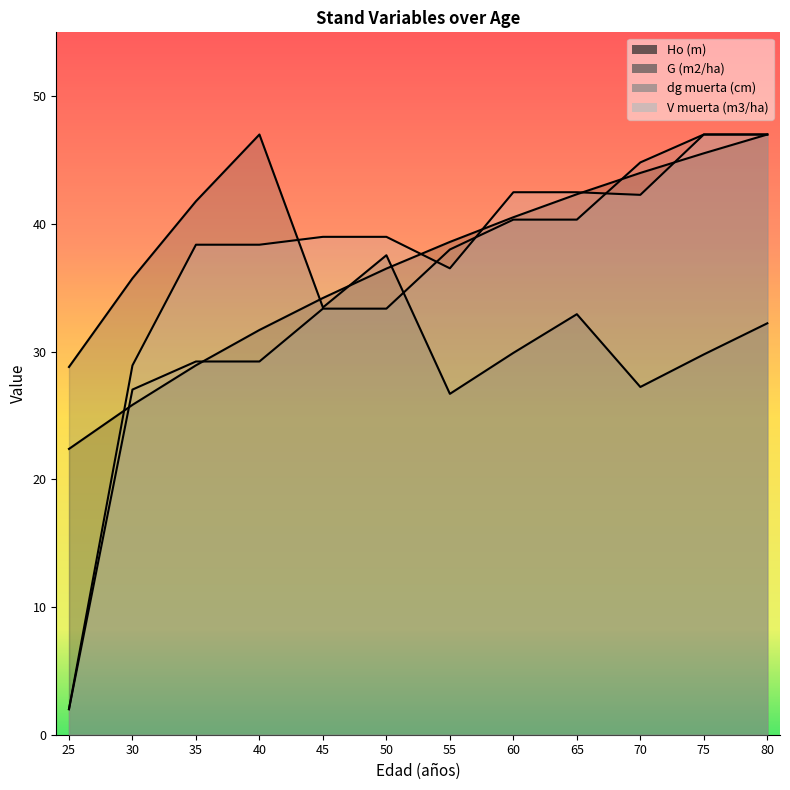

At which label is V muerta (m3/ha) closest to 24?

30